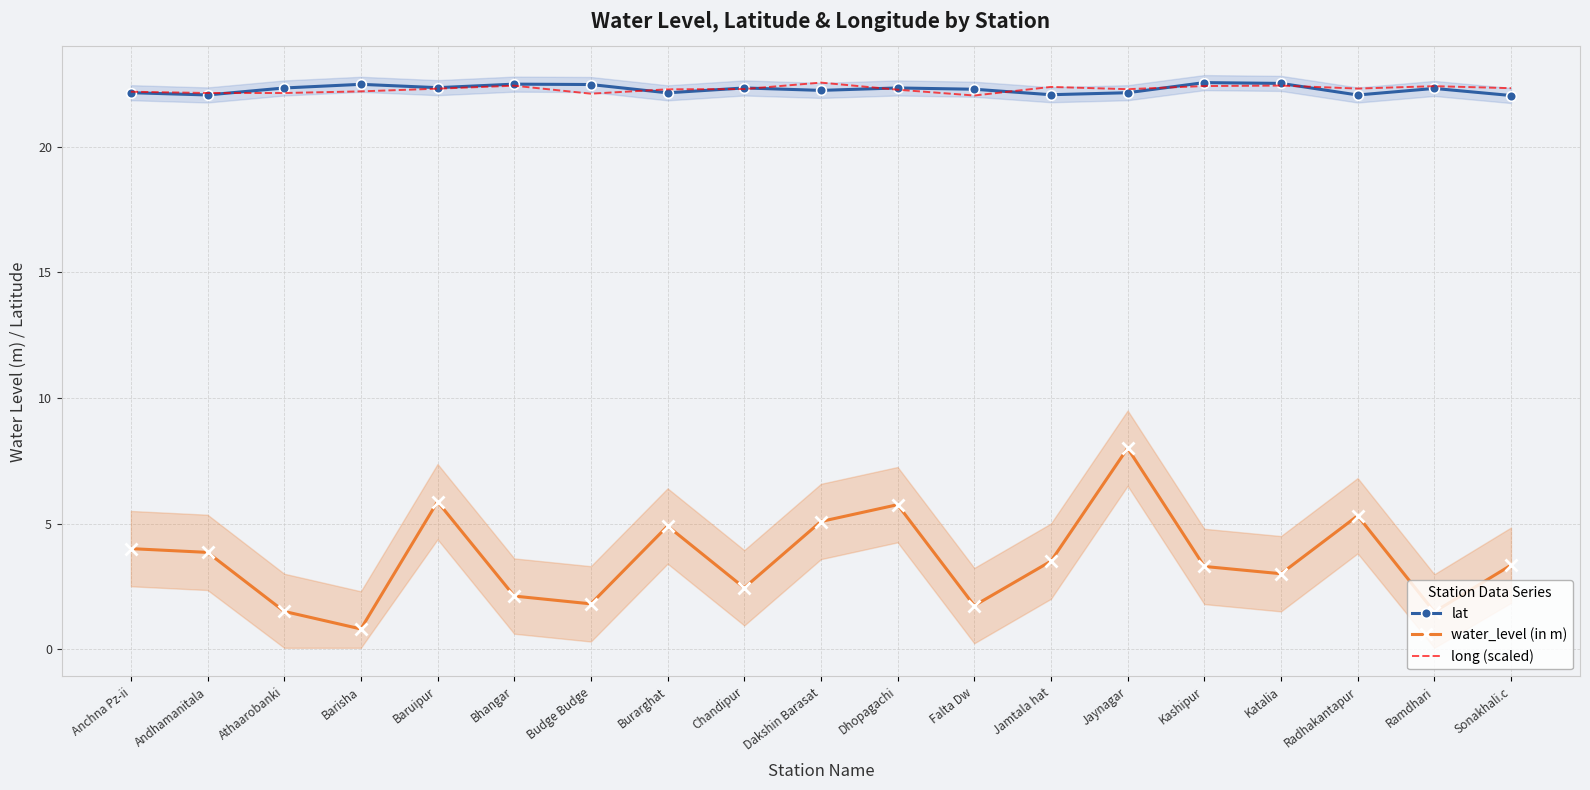

What is the approximate value of lat at Kashipur?

22.6